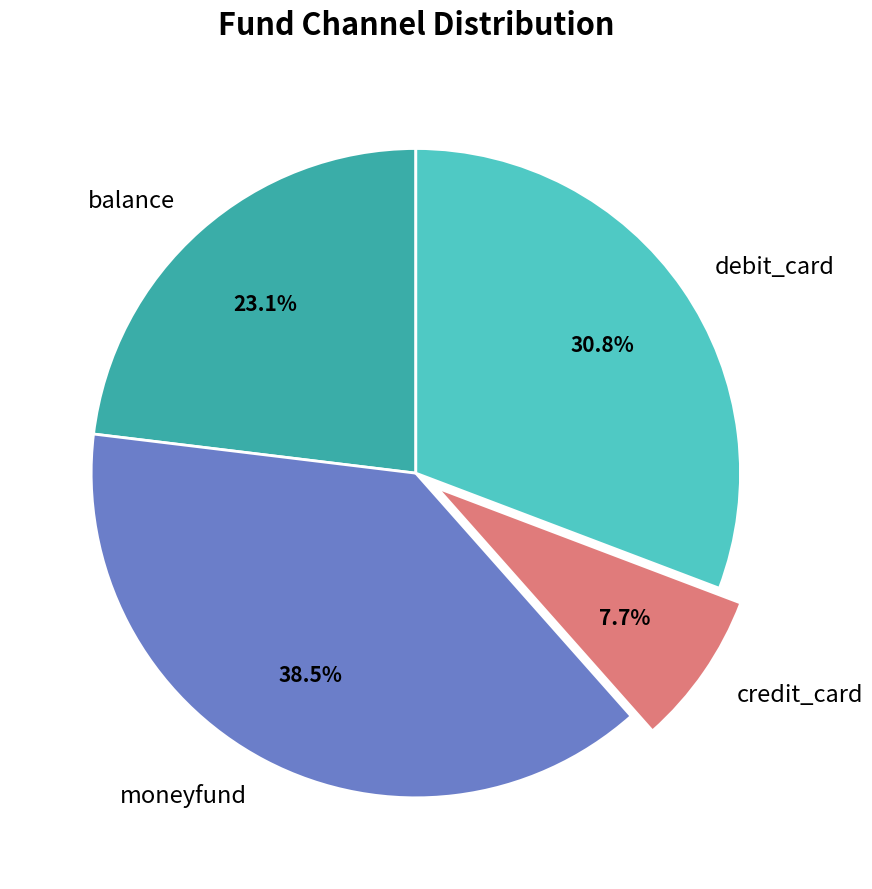

Combined, what portion of the pie is credit_card and moneyfund?

46.2%